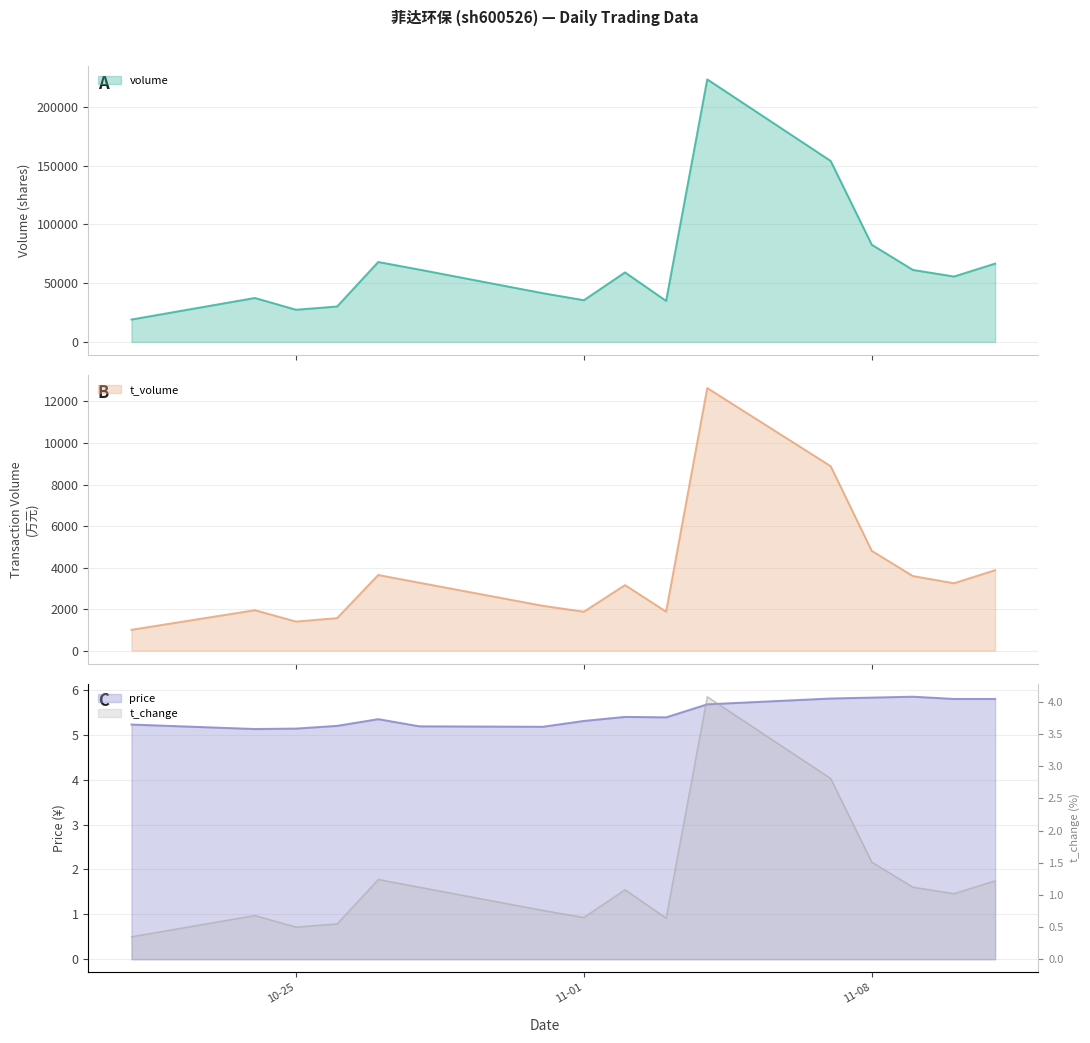

At which label is price closest to 5?

2022-10-24